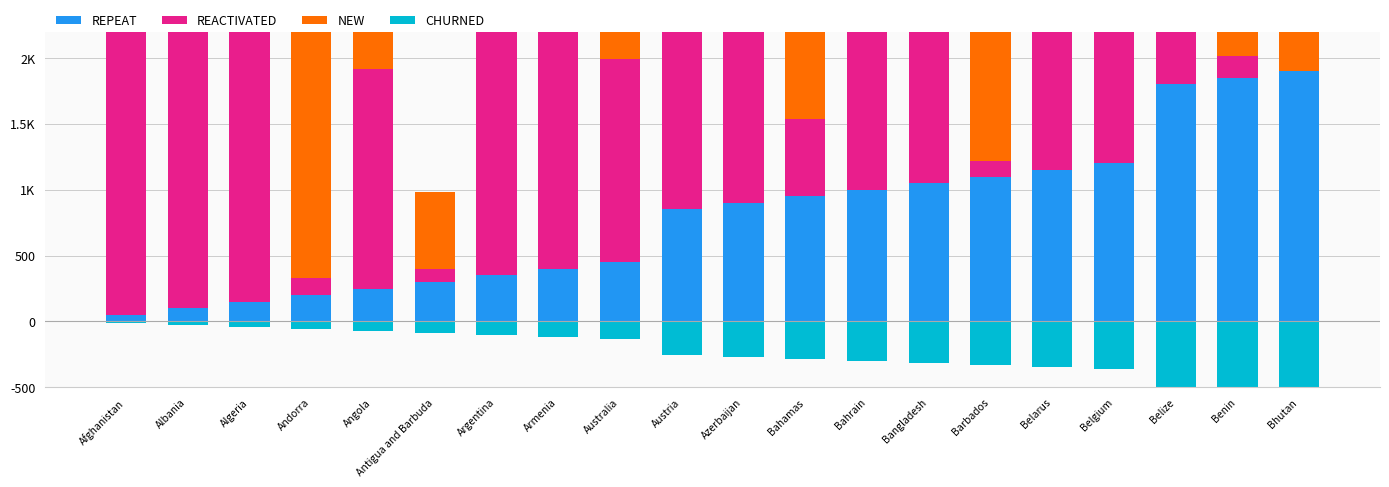

What is the difference between the second highest and minimum values in the NEW series?

234.4